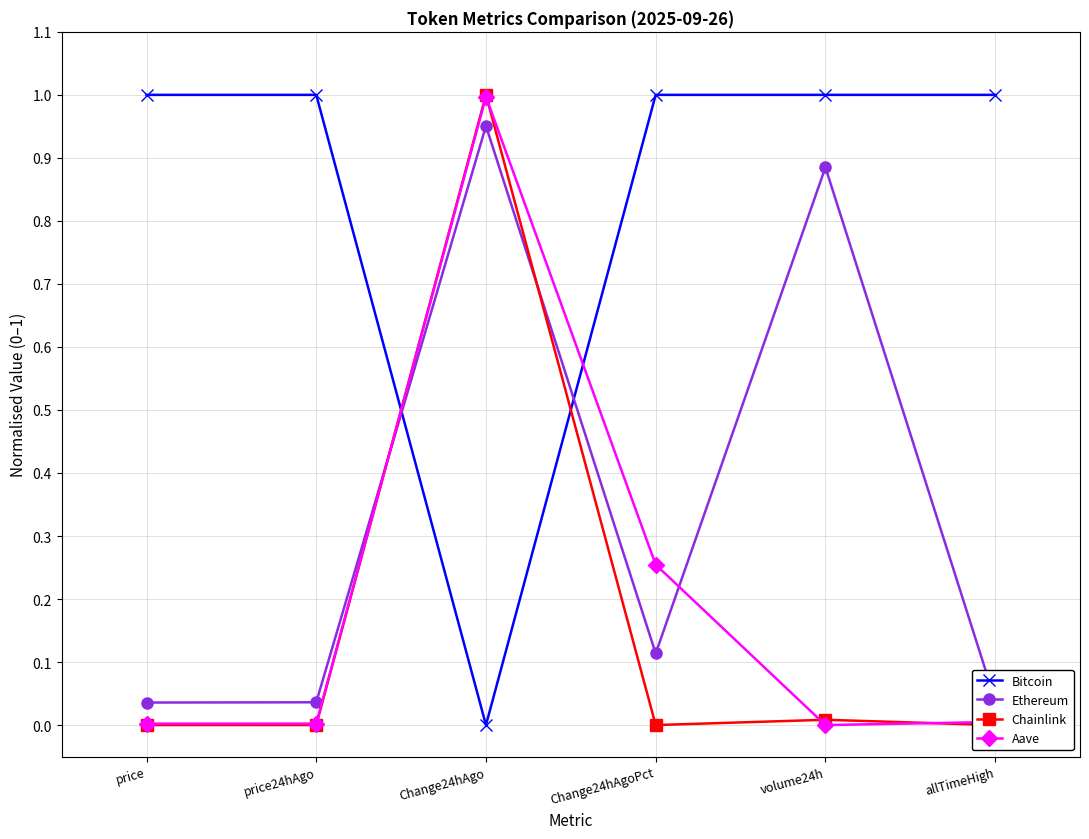

Which category has the highest value across all series?

price